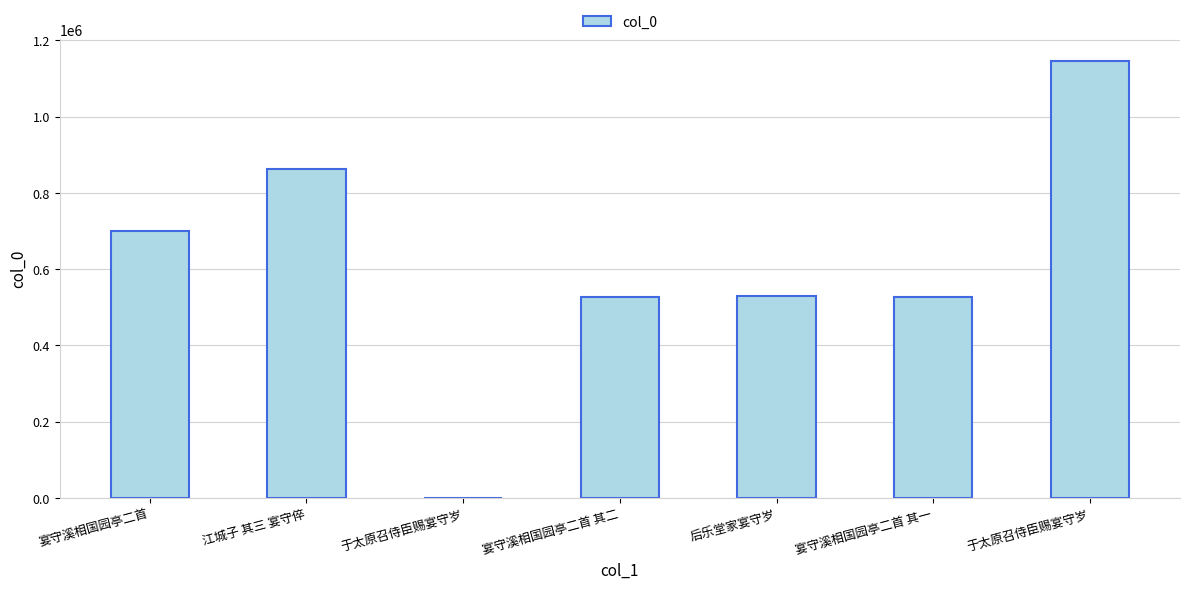

Count the number of categories in the chart.

7